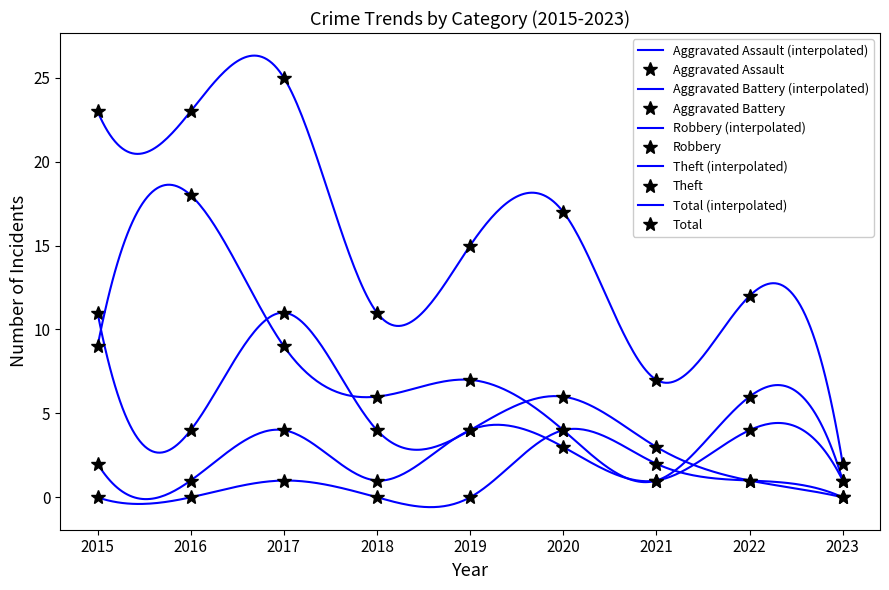

Is the value of Theft at 2017 greater than the value of Robbery at 2015?

No